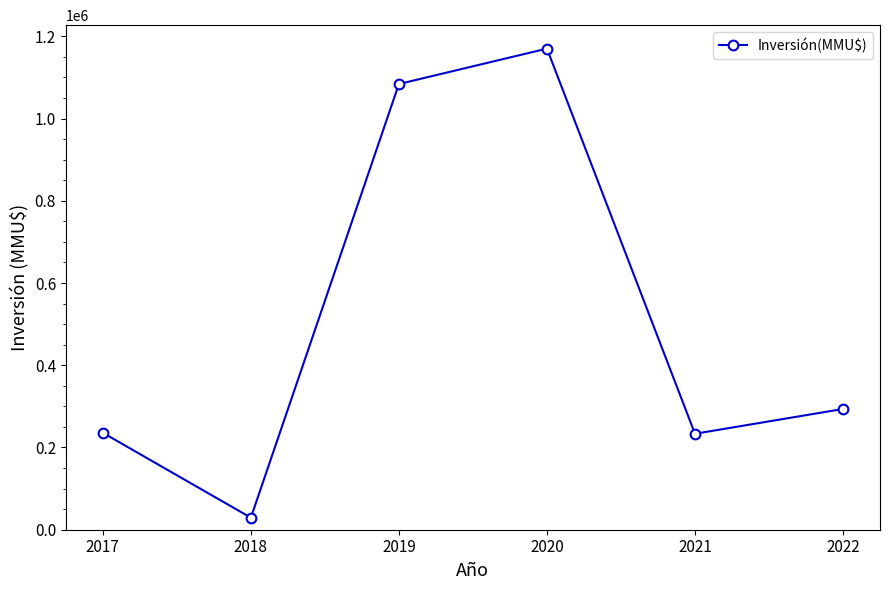

Count the number of categories in the chart.

6